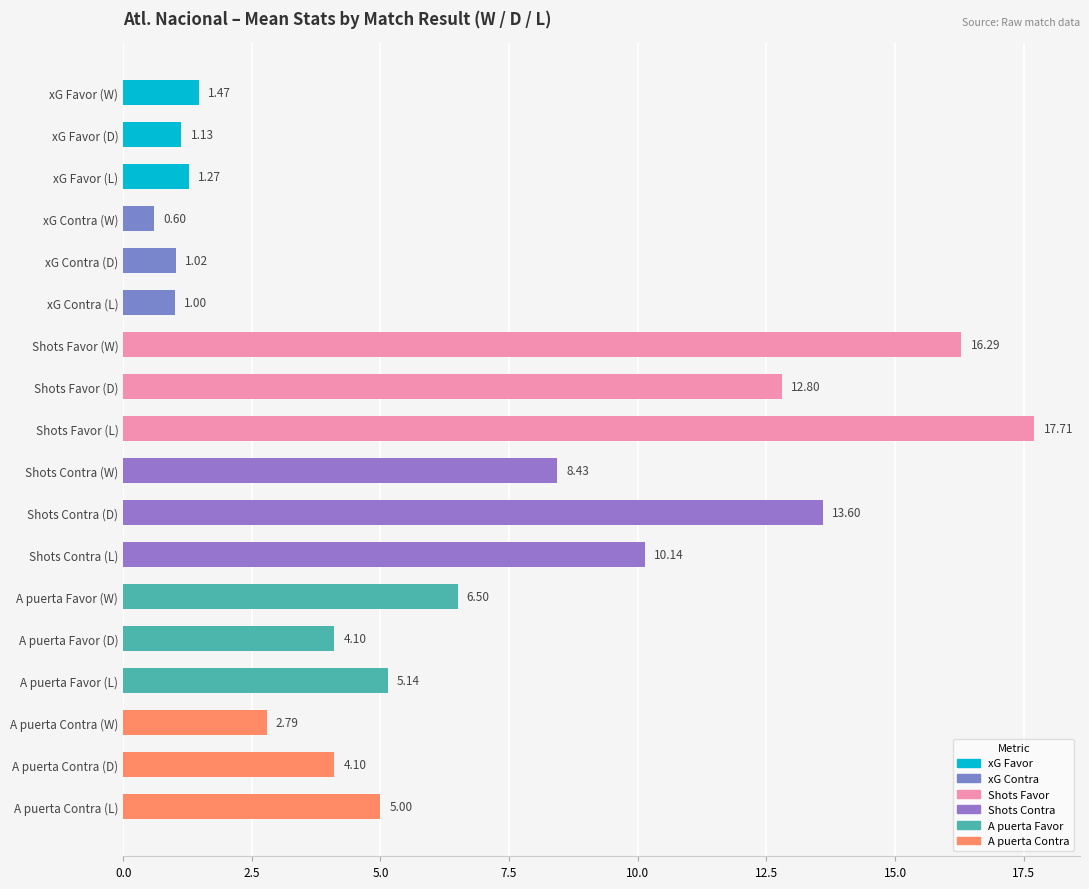

What is the label of the 10th bar from the top?

Shots Contra (W)